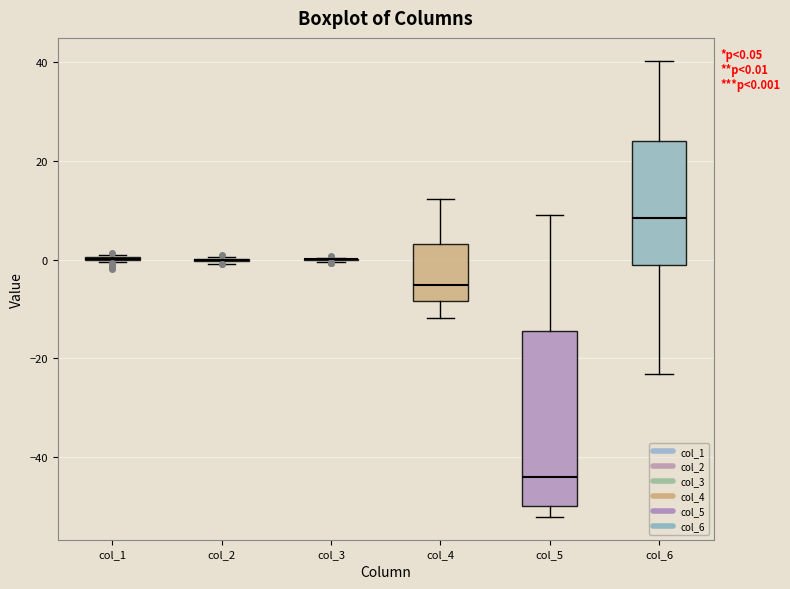

Which box is the tallest, from its lower edge to its upper edge?

col_5